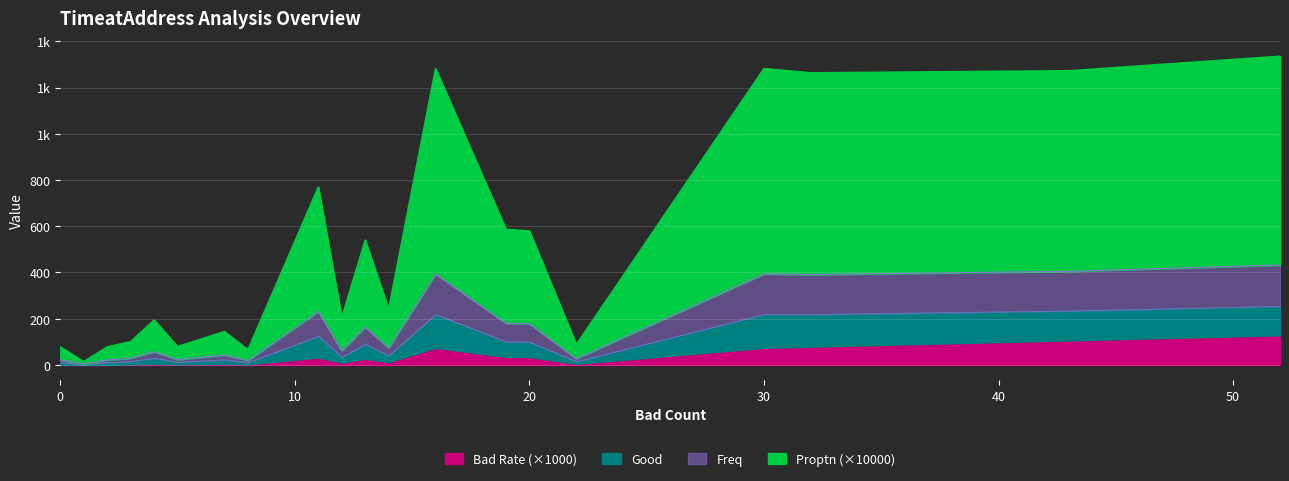

What is the difference between the maximum and minimum values in the Freq series?

428.4